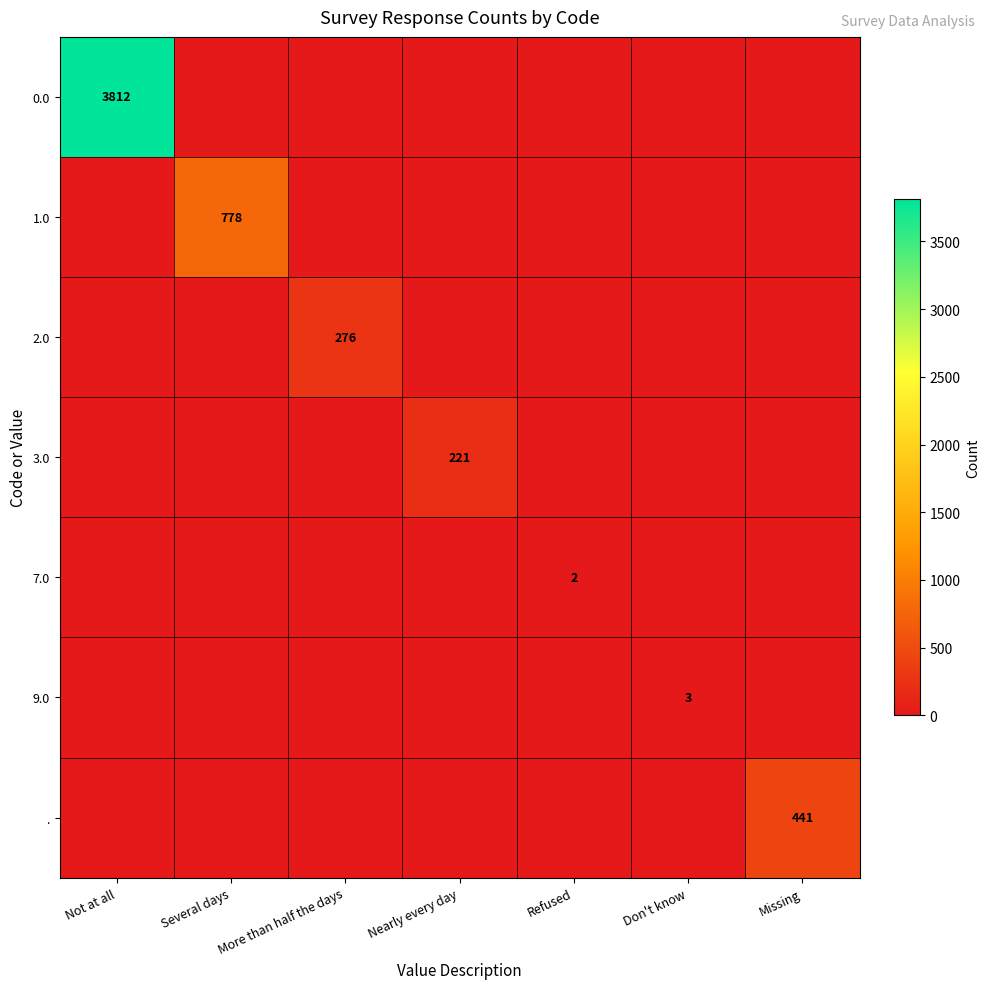

At how many categories does at least one series exceed 891?

1